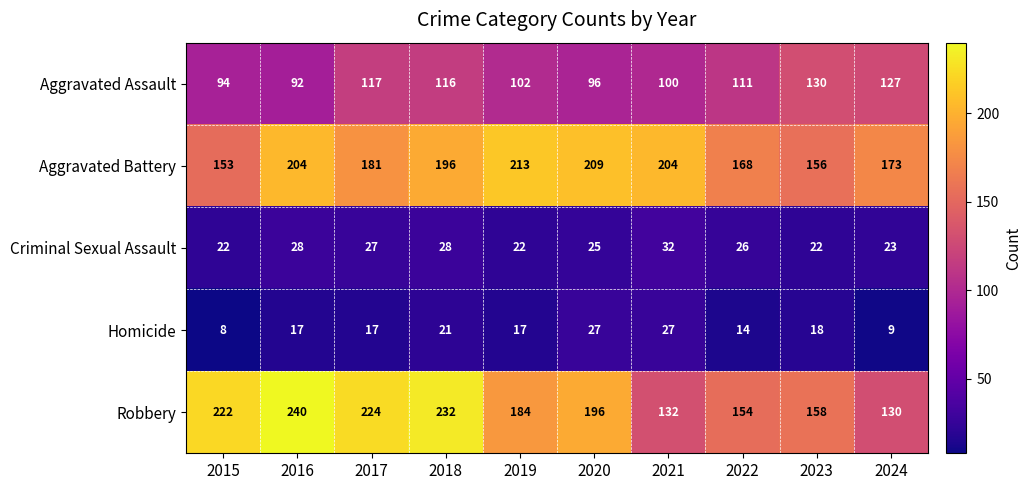

At which category does the chart reach its peak across all series?

2016